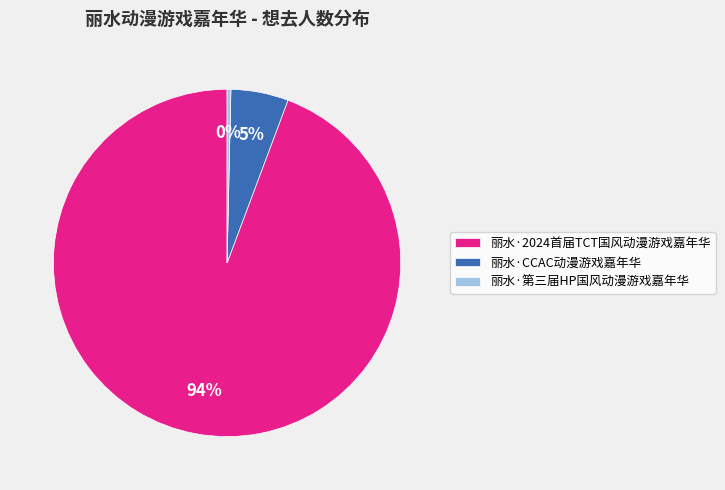

To the nearest percent, what percentage of the pie is 丽水·CCAC动漫游戏嘉年华?

5%